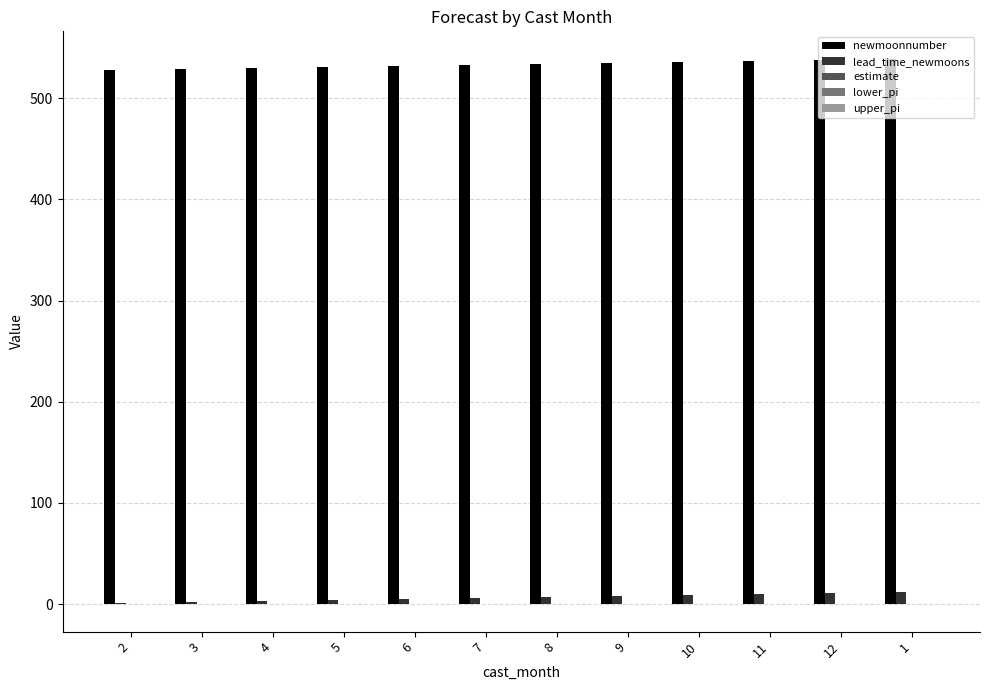

What is the sum of all newmoonnumber values?

6402.0